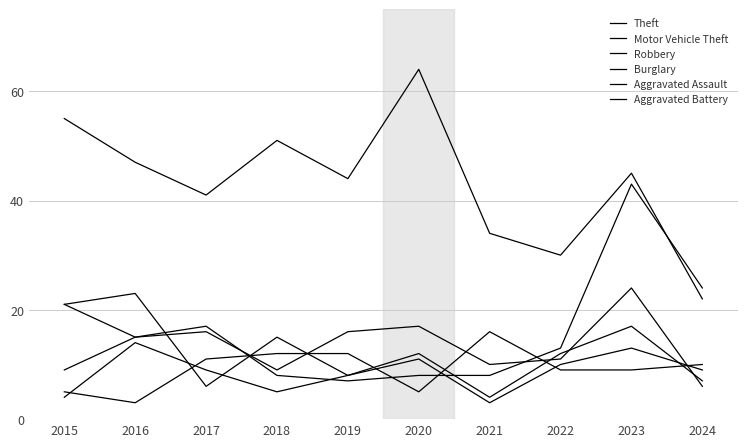

At how many categories does at least one series exceed 44?

5